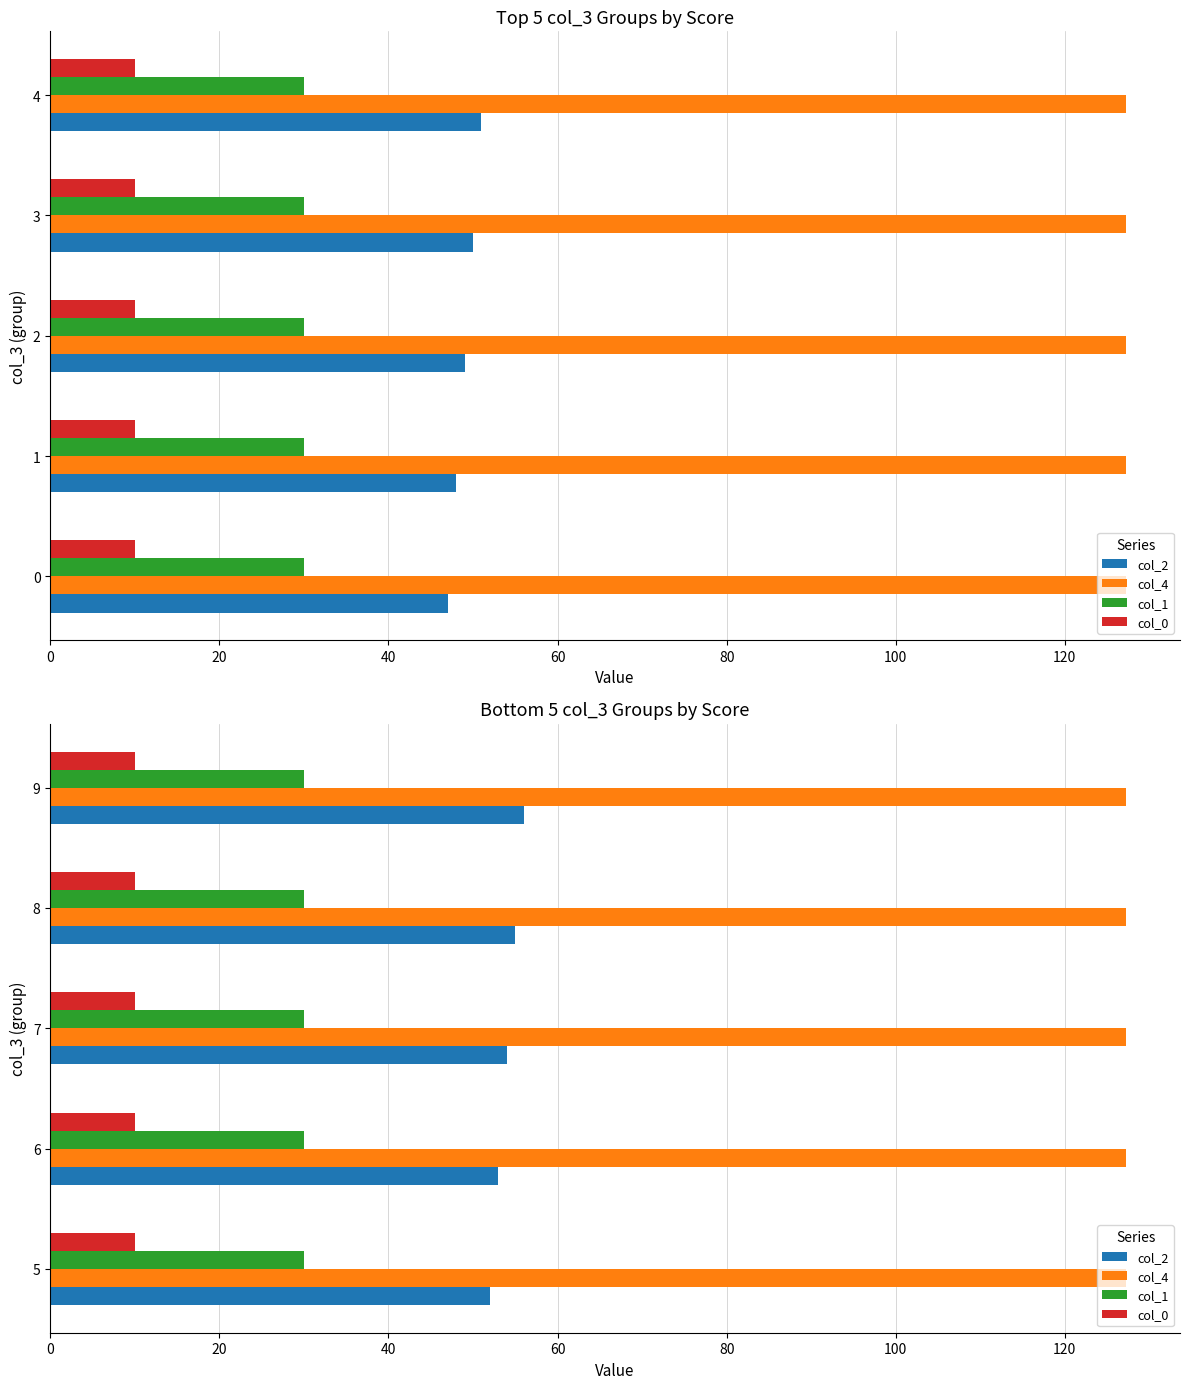

What is the maximum value for col_2?

56.0